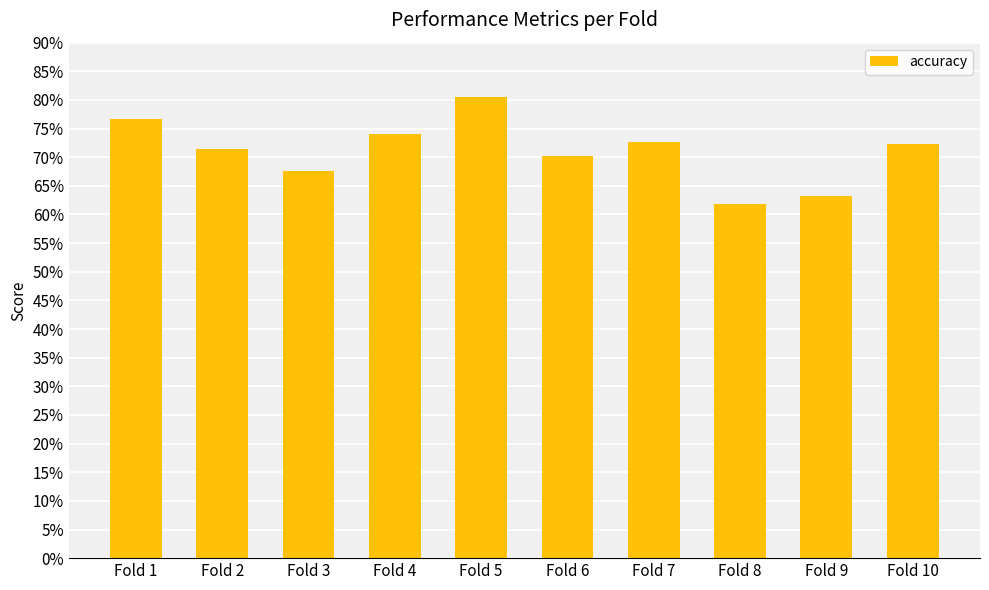

Is it true that the value at Fold 5 is 0.5?

False